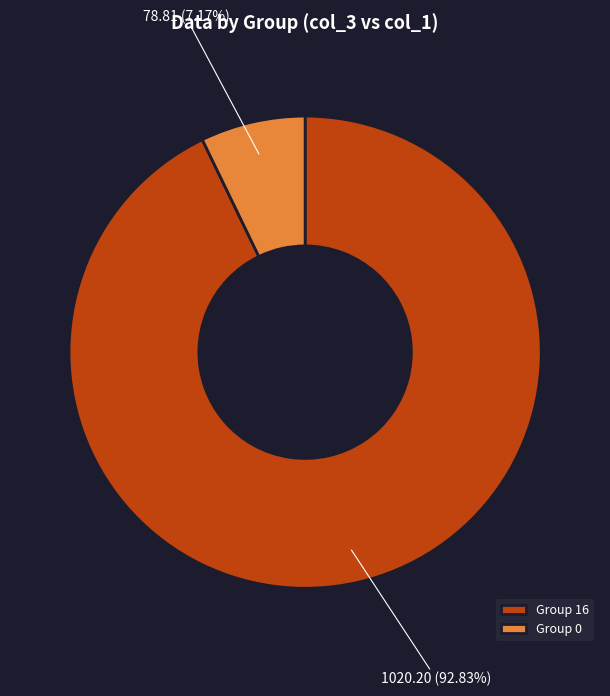

Do Group 0 and Group 16 together represent more than half of the pie?

Yes